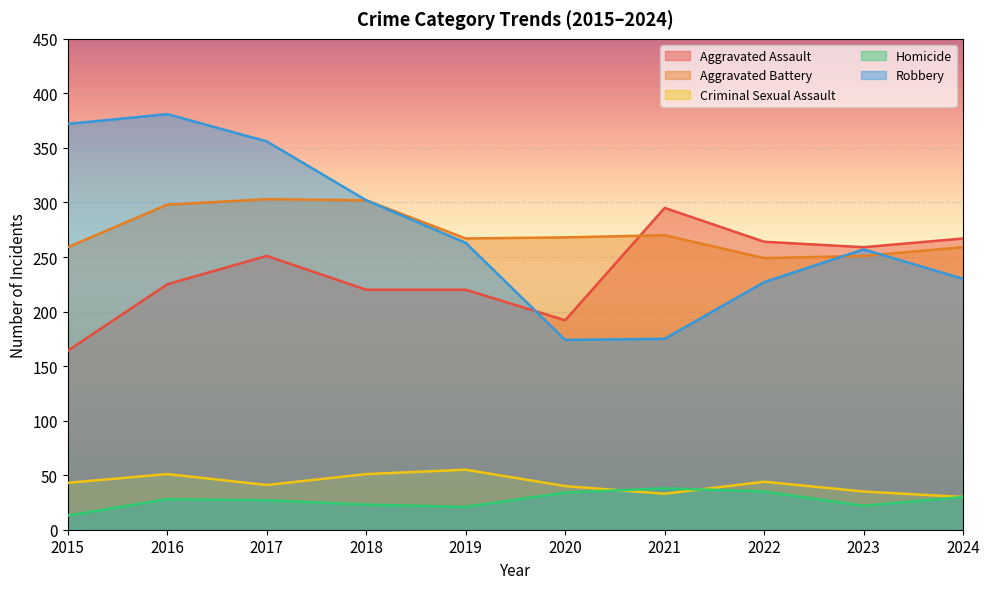

What are all the series names shown in the legend?

Aggravated Assault, Aggravated Battery, Criminal Sexual Assault, Homicide, Robbery